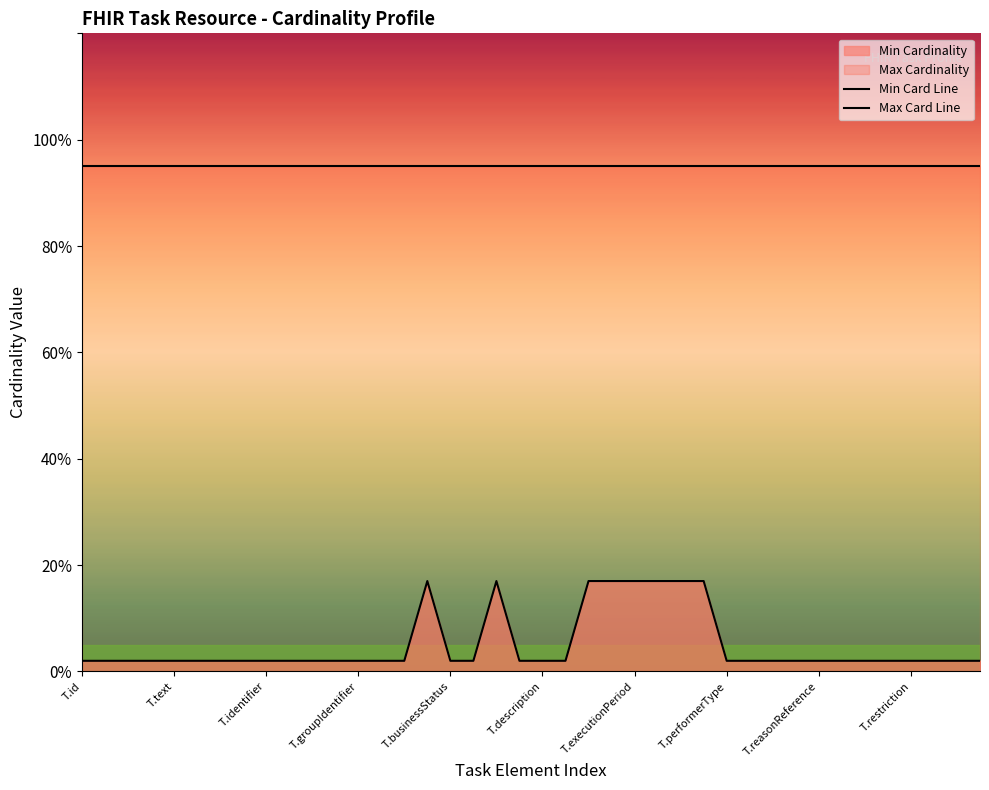

True or false: Min Card Line has a value of 0.0 at 34.

True